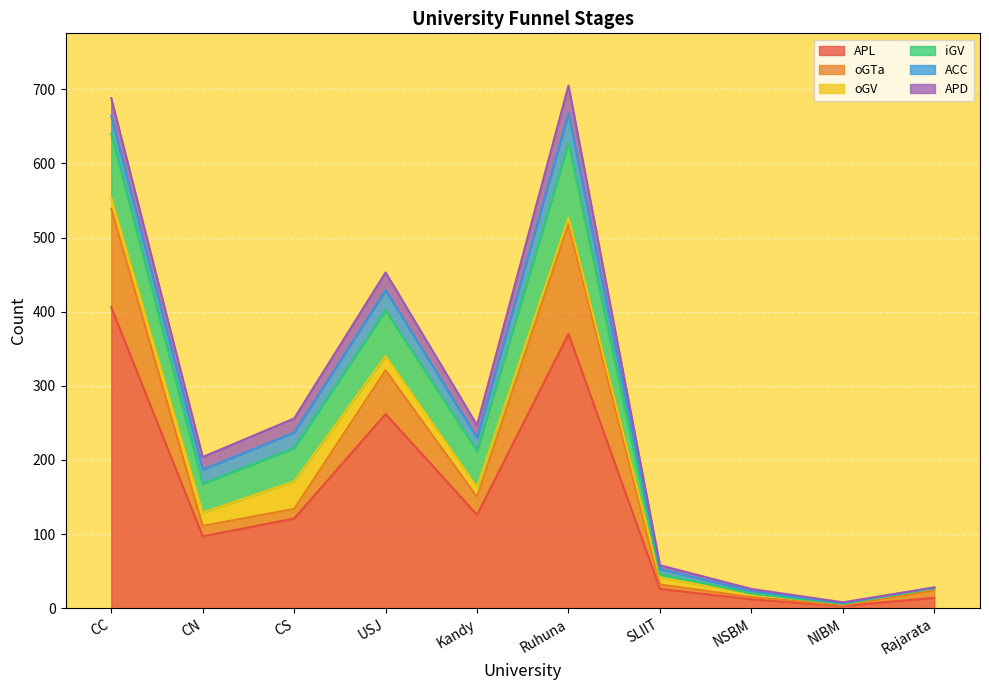

What is the total value across all series at NSBM?

26